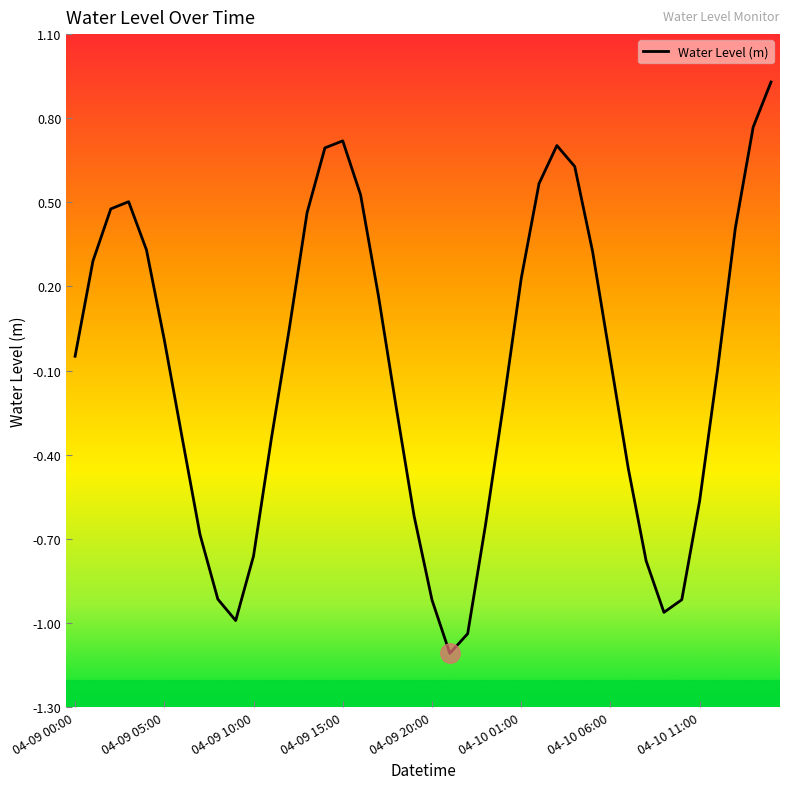

What is the difference between the maximum and minimum values?

2.0